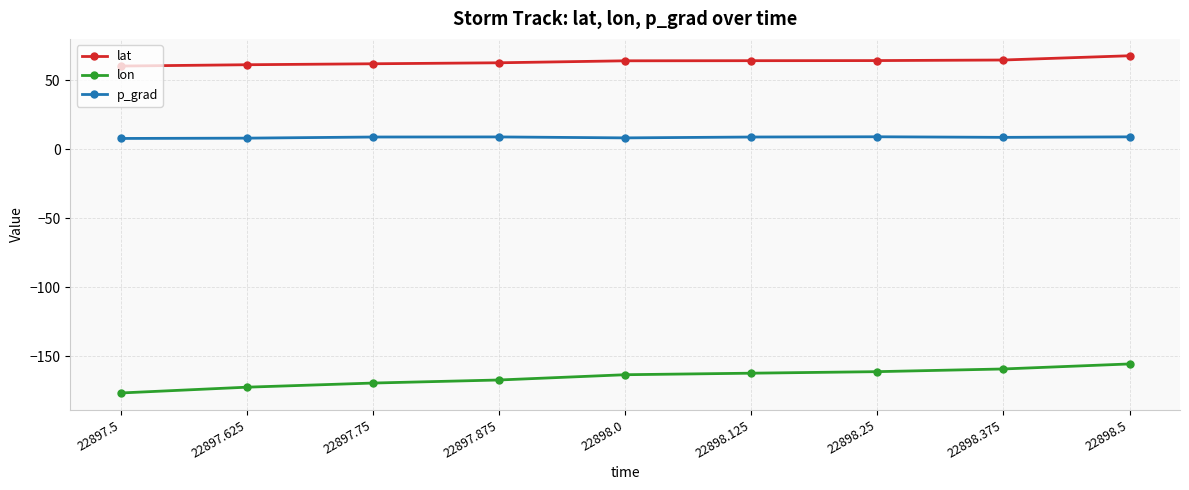

What is the minimum value for lon?

-176.7